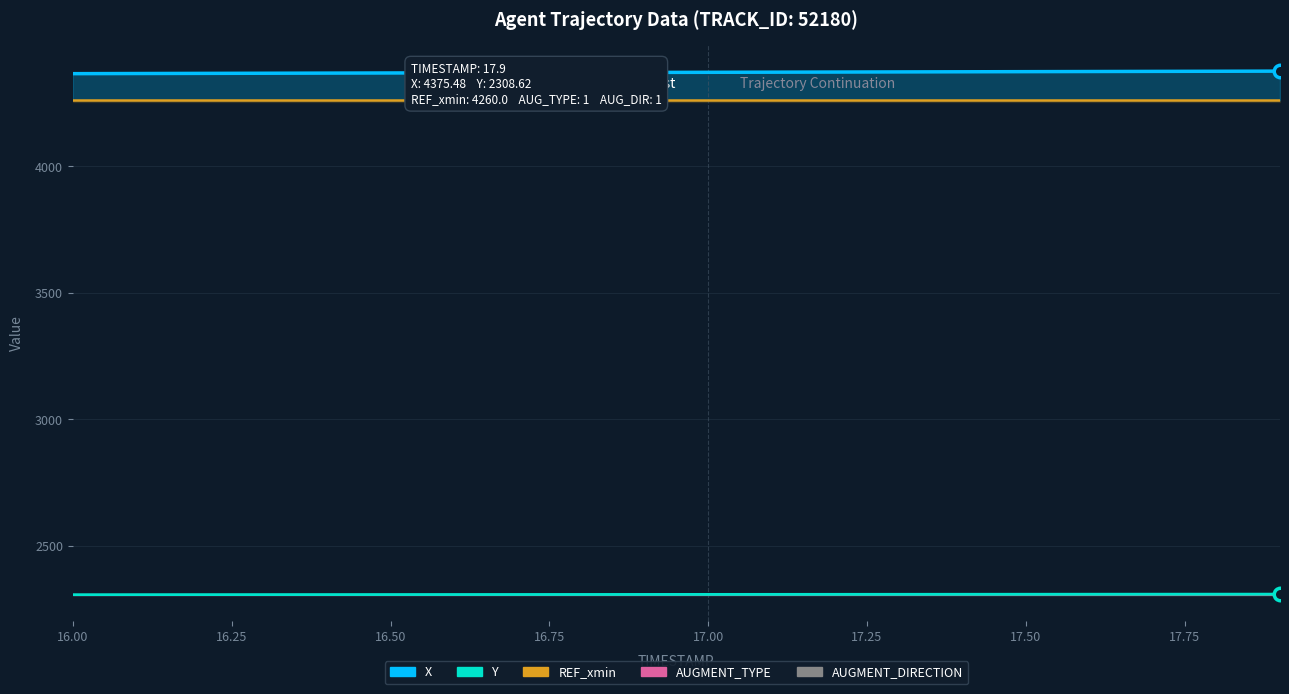

Reading right to left, list all the values displayed in this chart.

X: 4375.5	4375.0	4374.4	4373.9	4373.4	4372.9	4372.4	4371.9	4371.3	4370.8	4370.3	4369.8	4369.3	4368.8	4368.2	4367.7	4367.1	4366.6	4366.0	4365.5
Y: 2308.6	2308.5	2308.4	2308.3	2308.2	2308.1	2308.0	2307.9	2307.7	2307.6	2307.5	2307.4	2307.3	2307.2	2307.1	2306.9	2306.8	2306.7	2306.6	2306.4
REF_xmin: 4260.0	4260.0	4260.0	4260.0	4260.0	4260.0	4260.0	4260.0	4260.0	4260.0	4260.0	4260.0	4260.0	4260.0	4260.0	4260.0	4260.0	4260.0	4260.0	4260.0
AUGMENT_TYPE: 2307.0	2307.0	2307.0	2307.0	2307.0	2307.0	2307.0	2307.0	2307.0	2307.0	2307.0	2307.0	2307.0	2307.0	2307.0	2307.0	2307.0	2307.0	2307.0	2307.0
AUGMENT_DIRECTION: 2306.5	2306.5	2306.5	2306.5	2306.5	2306.5	2306.5	2306.5	2306.5	2306.5	2306.5	2306.5	2306.5	2306.5	2306.5	2306.5	2306.5	2306.5	2306.5	2306.5